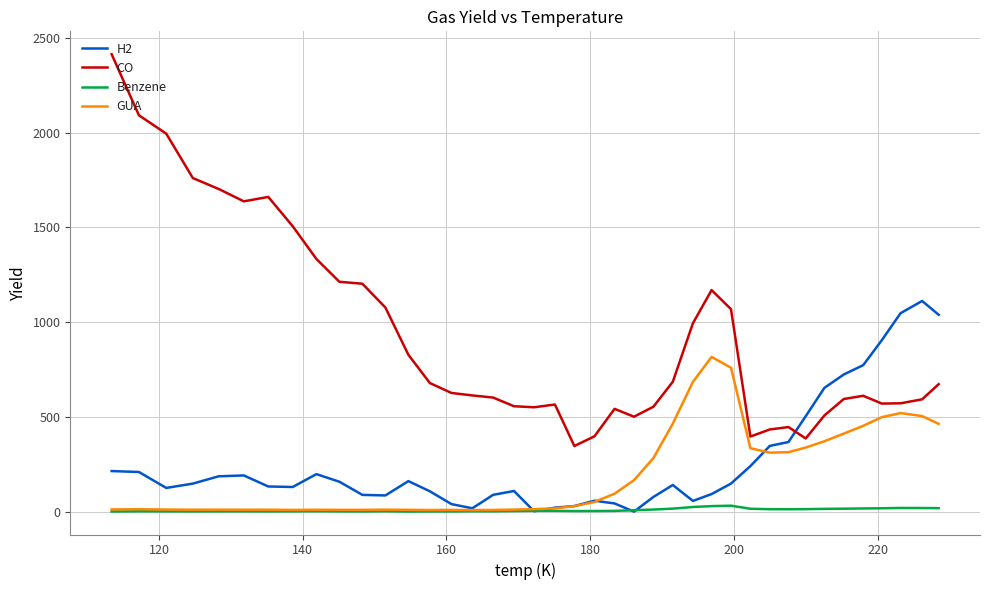

Which series has the largest range (max minus min)?

CO